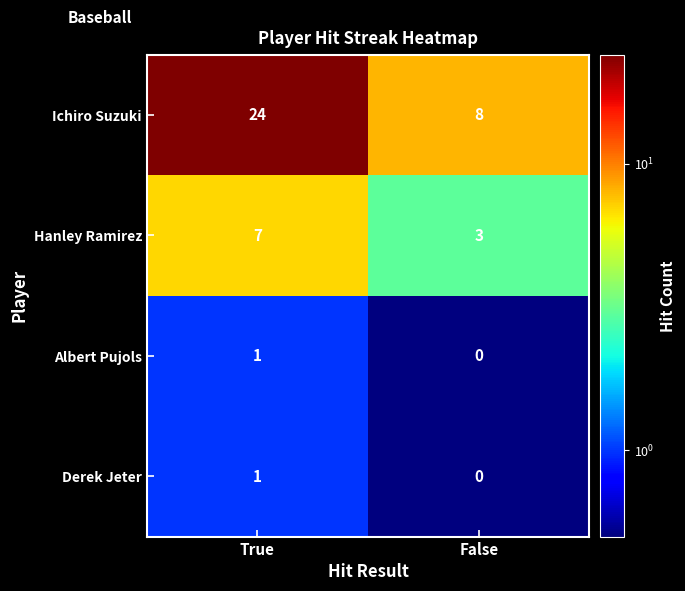

Is it true that Albert Pujols equals 1 at True?

True